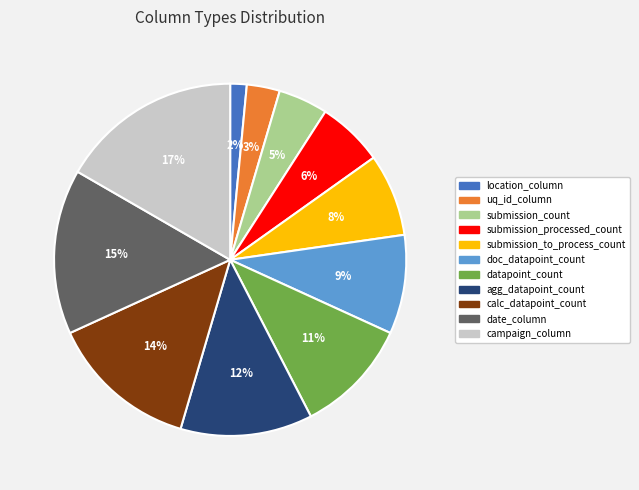

How many slices are in this pie chart?

11